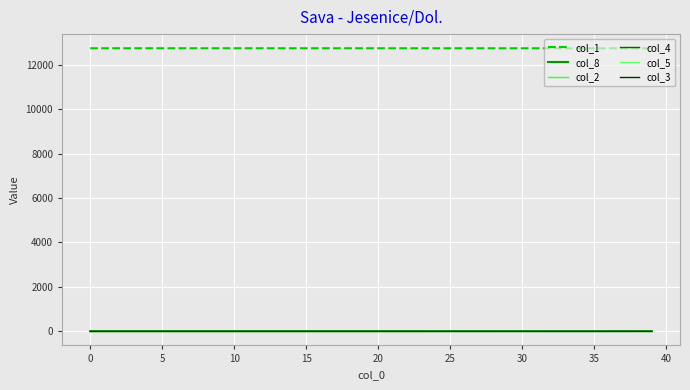

What is the minimum value for col_1?

12740.4